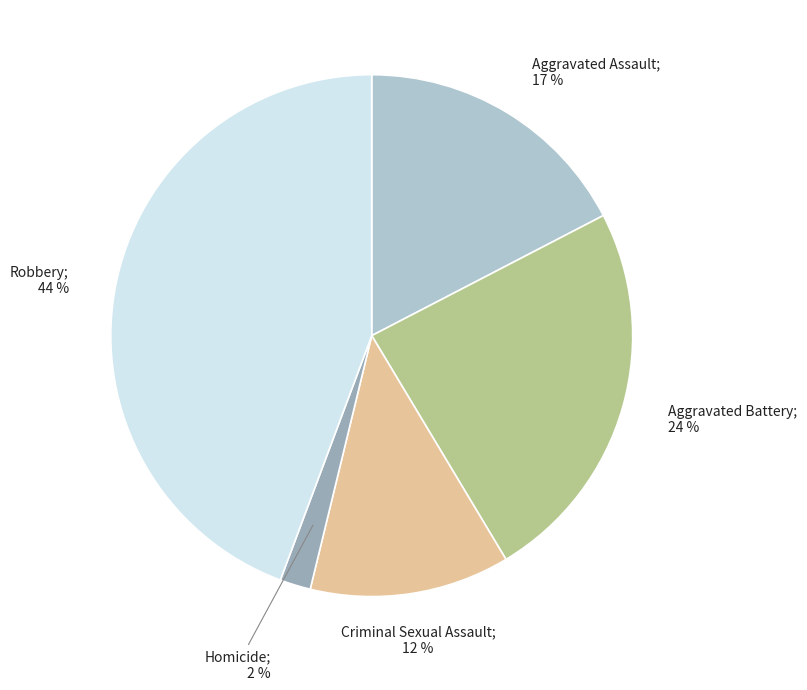

How many slices are in this pie chart?

5